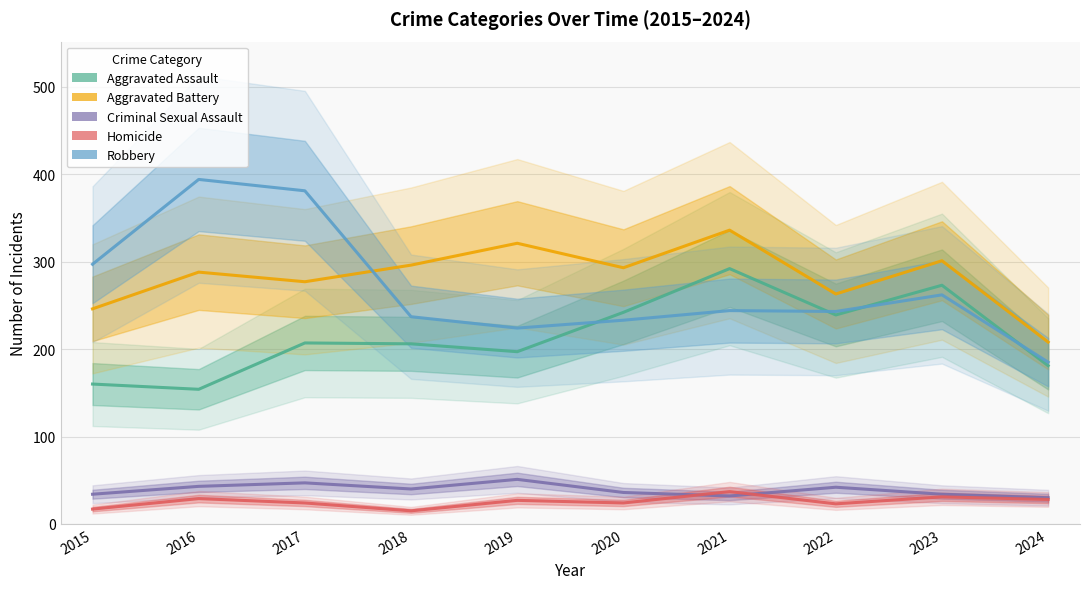

Which category has the highest value in the Aggravated Battery series?

2021